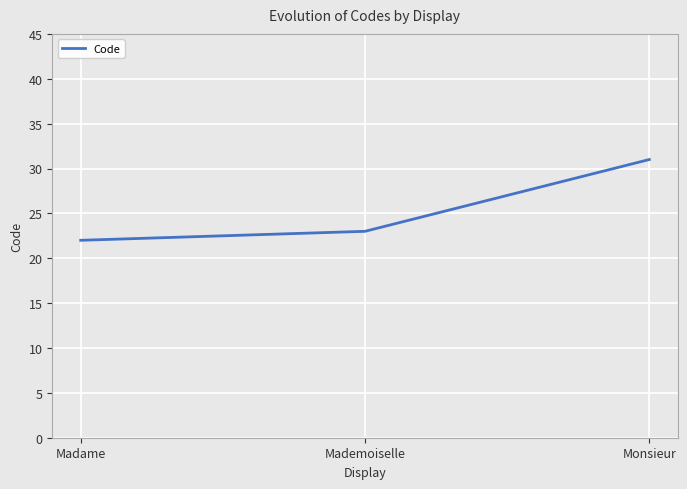

Approximately how many times larger is the value at Madame compared to Mademoiselle?

1.0